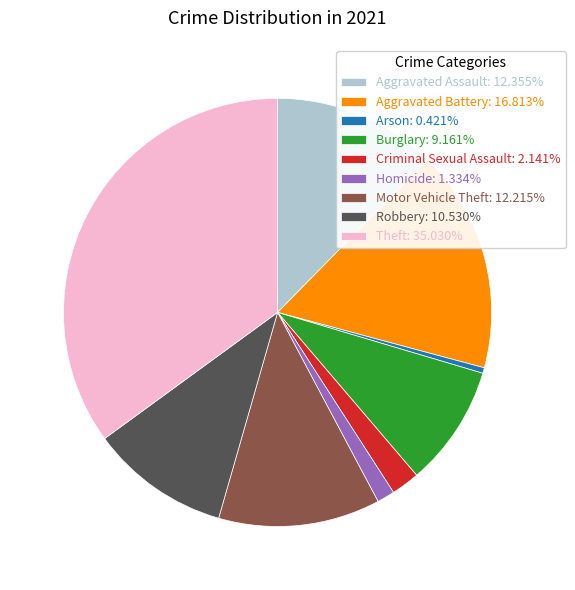

Is there any slice that represents more than half of the pie?

No